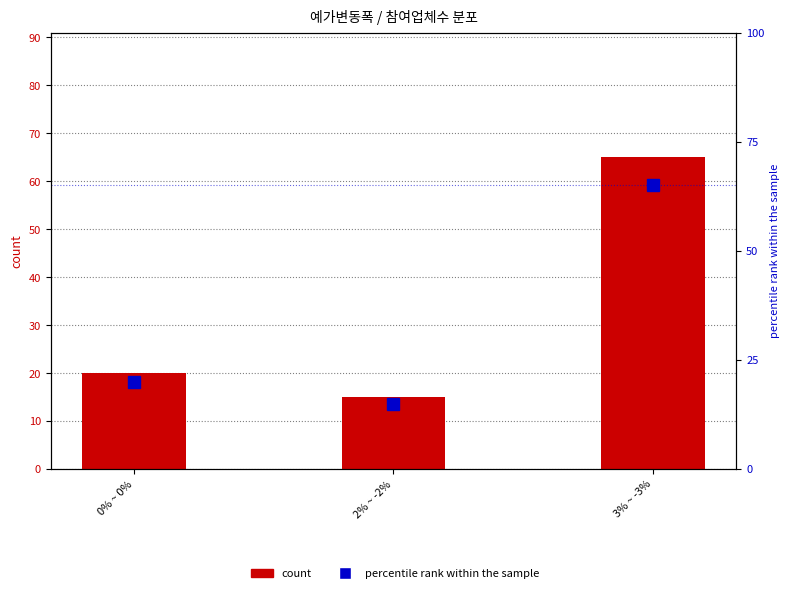

What is the minimum value for percentile rank within the sample?

15